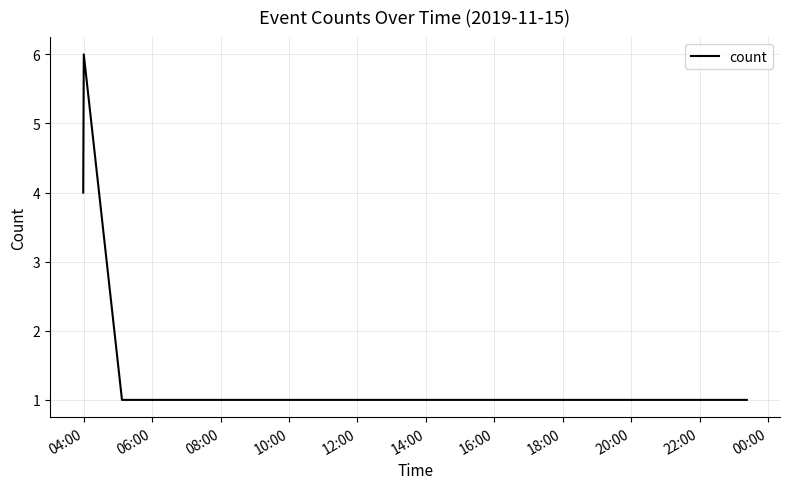

What is the difference between the second highest and second lowest values?

3